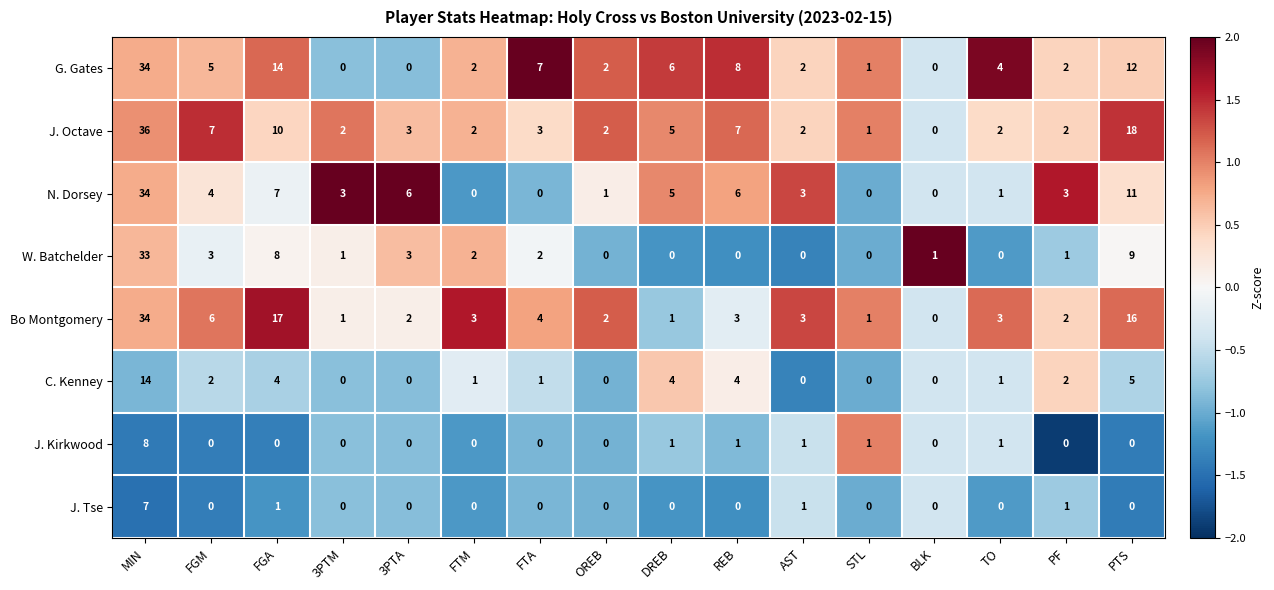

True or false: N. Dorsey has a value of 4 at PF.

False